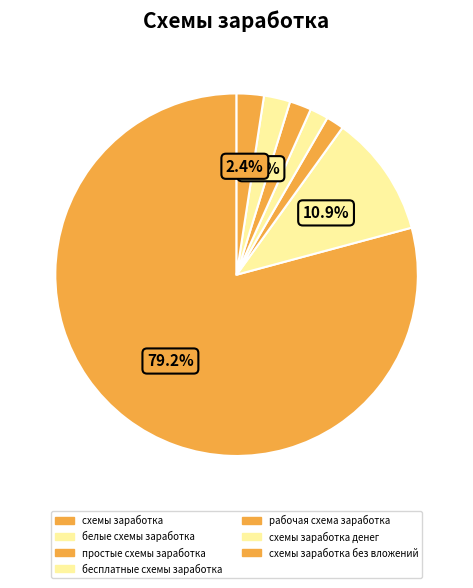

To the nearest percent, what portion does рабочая схема заработка represent?

2%